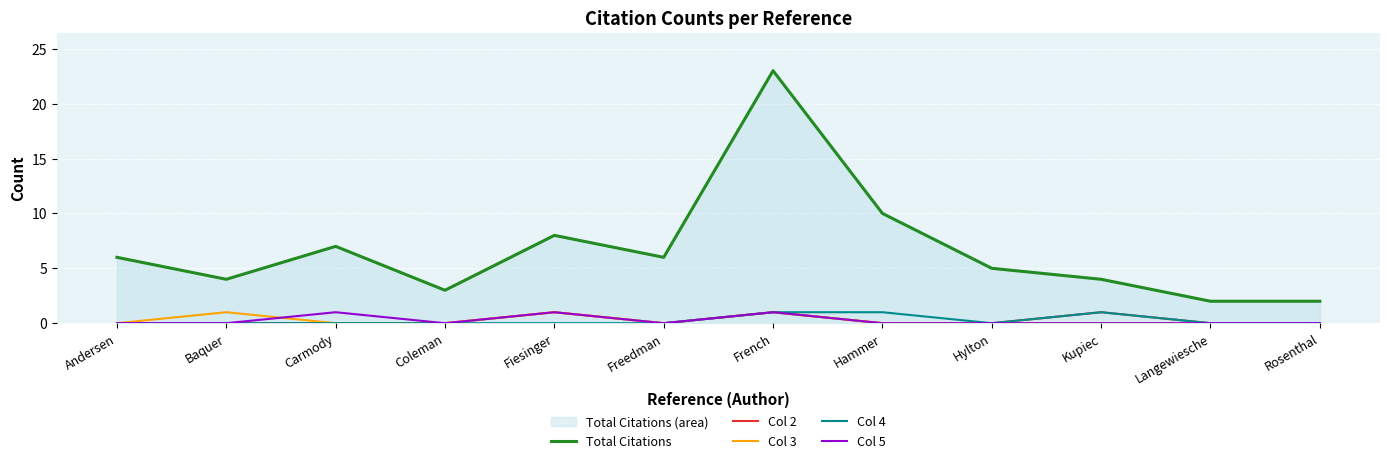

What is the label of the 1st point from the right?

Rosenthal